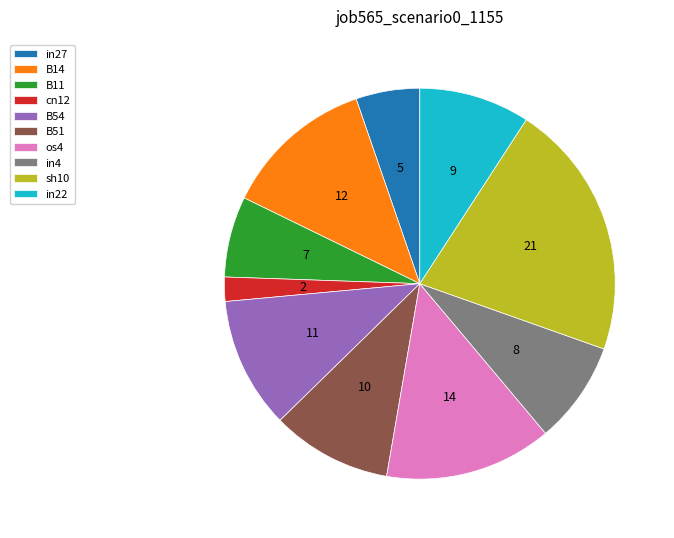

Is the sum of B14 and in4 greater than half?

No